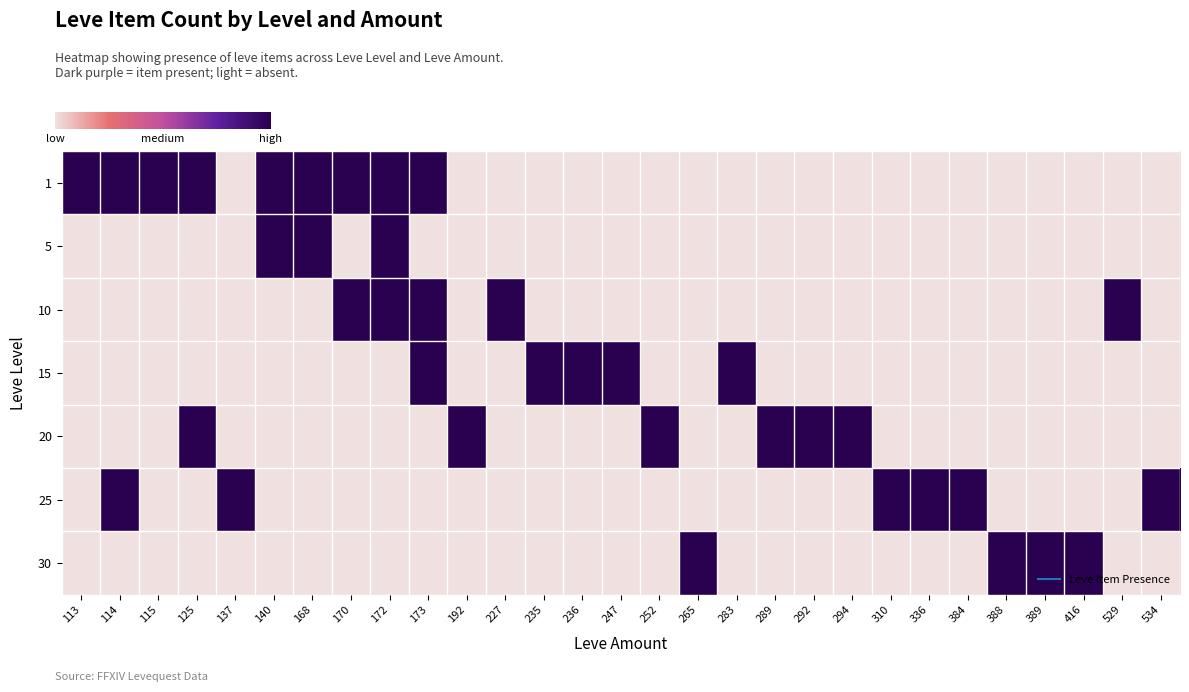

Reading right to left, list all the values displayed in this chart.

1: 534=0	529=0	416=0	389=0	388=0	384=0	336=0	310=0	294=0	292=0	289=0	283=0	265=0	252=0	247=0	236=0	235=0	227=0	192=0	173=1	172=1	170=1	168=1	140=1	137=0	125=1	115=1	114=1	113=1
5: 534=0	529=0	416=0	389=0	388=0	384=0	336=0	310=0	294=0	292=0	289=0	283=0	265=0	252=0	247=0	236=0	235=0	227=0	192=0	173=0	172=1	170=0	168=1	140=1	137=0	125=0	115=0	114=0	113=0
10: 534=0	529=1	416=0	389=0	388=0	384=0	336=0	310=0	294=0	292=0	289=0	283=0	265=0	252=0	247=0	236=0	235=0	227=1	192=0	173=1	172=1	170=1	168=0	140=0	137=0	125=0	115=0	114=0	113=0
15: 534=0	529=0	416=0	389=0	388=0	384=0	336=0	310=0	294=0	292=0	289=0	283=1	265=0	252=0	247=1	236=1	235=1	227=0	192=0	173=1	172=0	170=0	168=0	140=0	137=0	125=0	115=0	114=0	113=0
20: 534=0	529=0	416=0	389=0	388=0	384=0	336=0	310=0	294=1	292=1	289=1	283=0	265=0	252=1	247=0	236=0	235=0	227=0	192=1	173=0	172=0	170=0	168=0	140=0	137=0	125=1	115=0	114=0	113=0
25: 534=1	529=0	416=0	389=0	388=0	384=1	336=1	310=1	294=0	292=0	289=0	283=0	265=0	252=0	247=0	236=0	235=0	227=0	192=0	173=0	172=0	170=0	168=0	140=0	137=1	125=0	115=0	114=1	113=0
30: 534=0	529=0	416=1	389=1	388=1	384=0	336=0	310=0	294=0	292=0	289=0	283=0	265=1	252=0	247=0	236=0	235=0	227=0	192=0	173=0	172=0	170=0	168=0	140=0	137=0	125=0	115=0	114=0	113=0